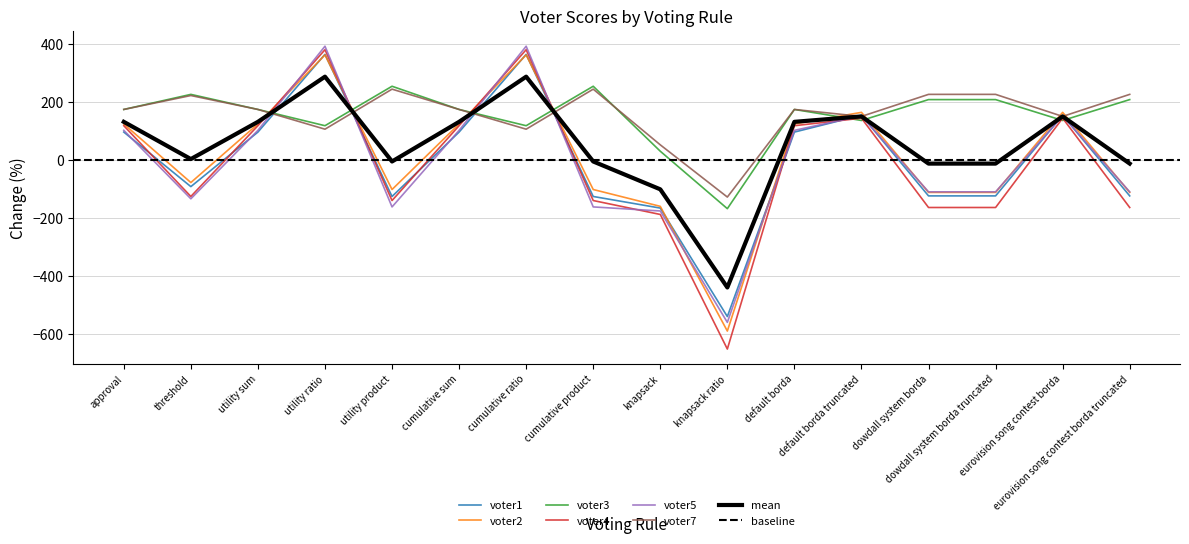

Which series has the largest range (max minus min)?

voter4